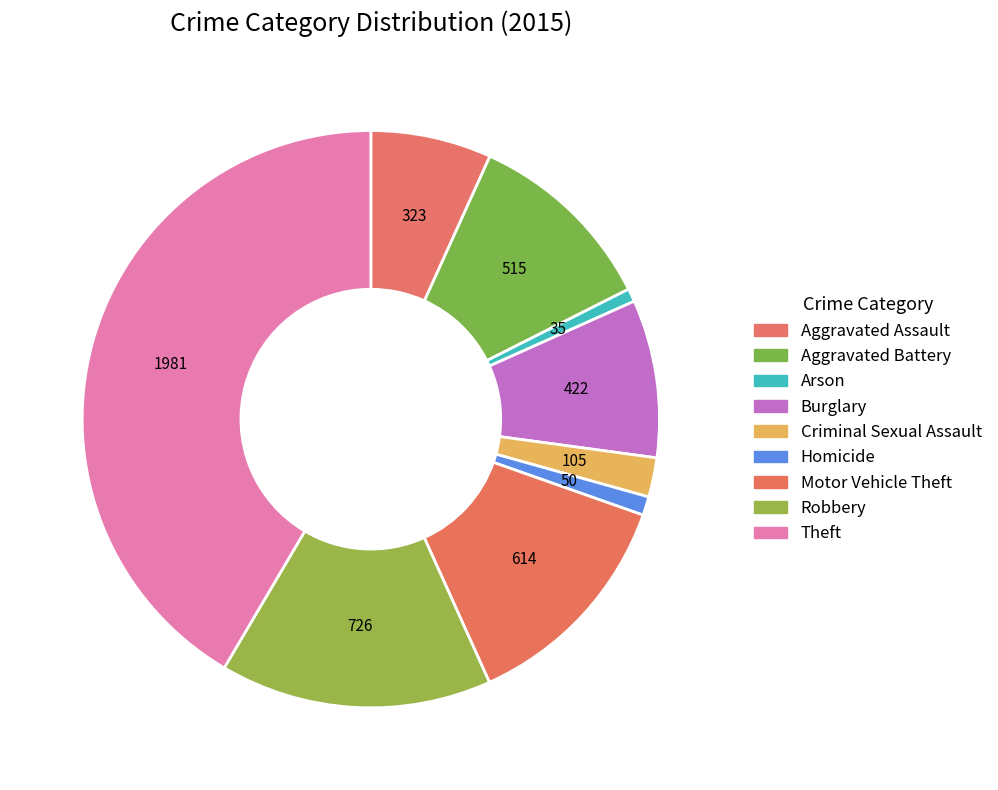

How many slices are in this pie chart?

9